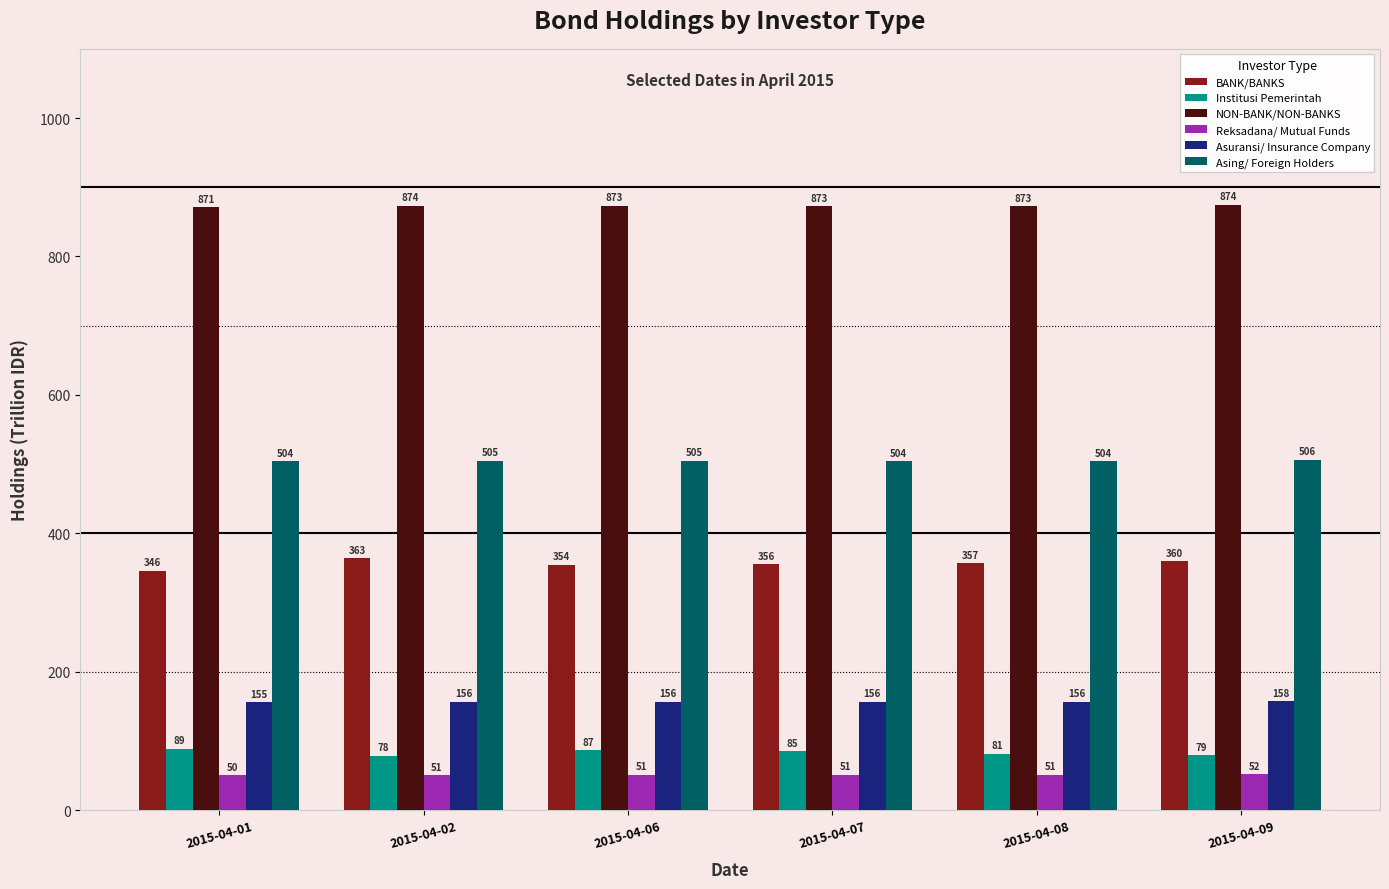

Which series has the largest total across all categories?

NON-BANK/NON-BANKS